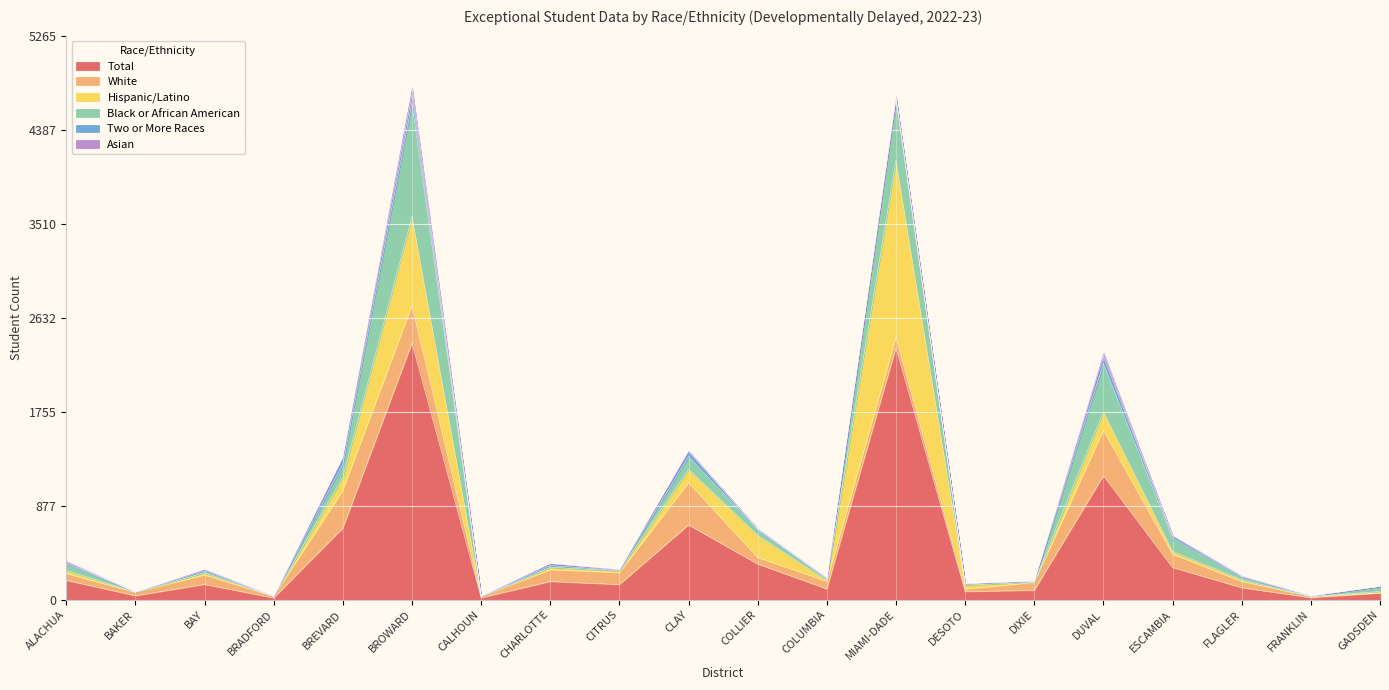

Reading left to right, what are all the values shown in this chart?

Total: 180	36	142	16	667	2395	17	169	141	697	332	100	2351	75	87	1157	300	111	18	62
White: 64	31	88	14	352	351	11	110	111	395	61	71	98	23	73	423	124	59	11	2
Hispanic/Latino: 29	2	21	0	124	833	0	23	18	125	208	9	1654	40	2	176	27	16	1	12
Black or African American: 63	3	17	2	122	1064	4	16	4	120	53	14	571	11	11	448	123	26	3	48
Two or More Races: 12	0	14	0	58	72	2	18	7	49	6	6	7	1	1	66	22	9	3	0
Asian: 12	0	1	0	9	72	0	2	1	5	3	0	20	0	0	38	3	1	0	0